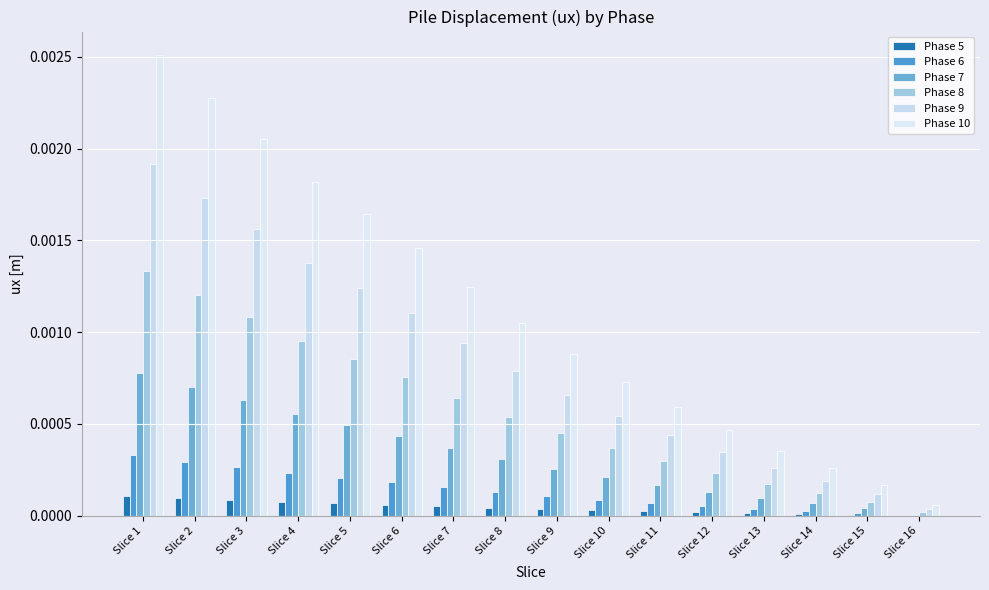

The Phase 6 series shows 0.0 at Slice 10. True or false?

True